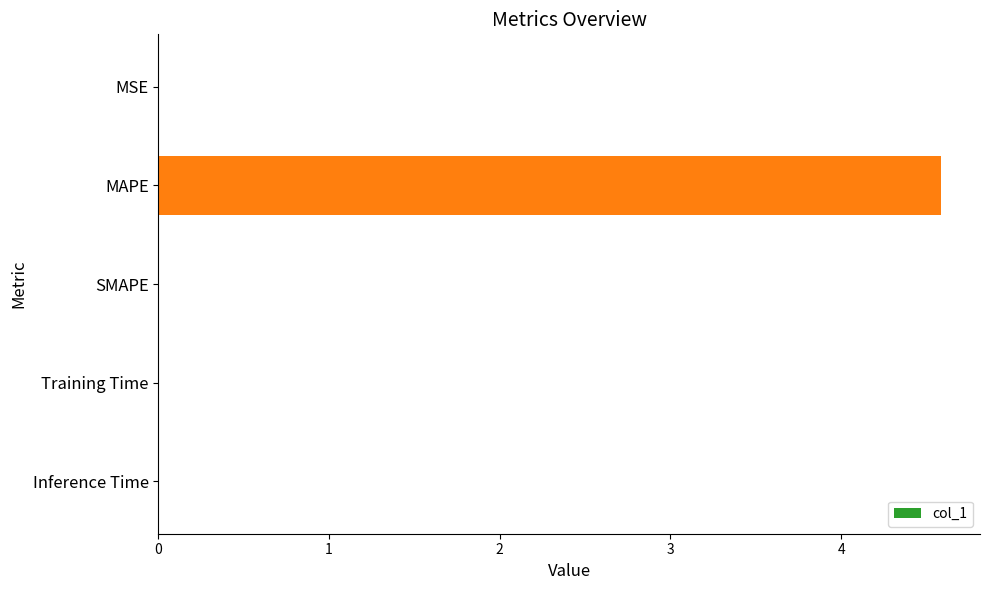

True or false: the data shows 0.0 at Inference Time.

True